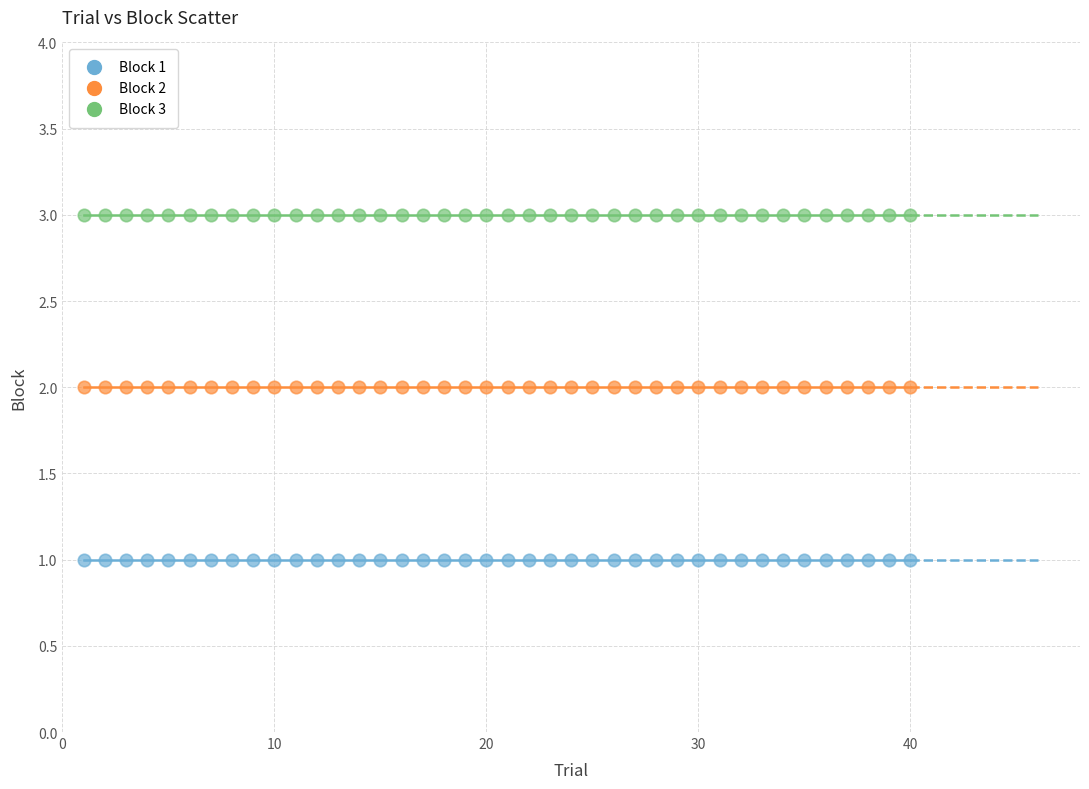

Which series contains the highest Y value?

Block 3